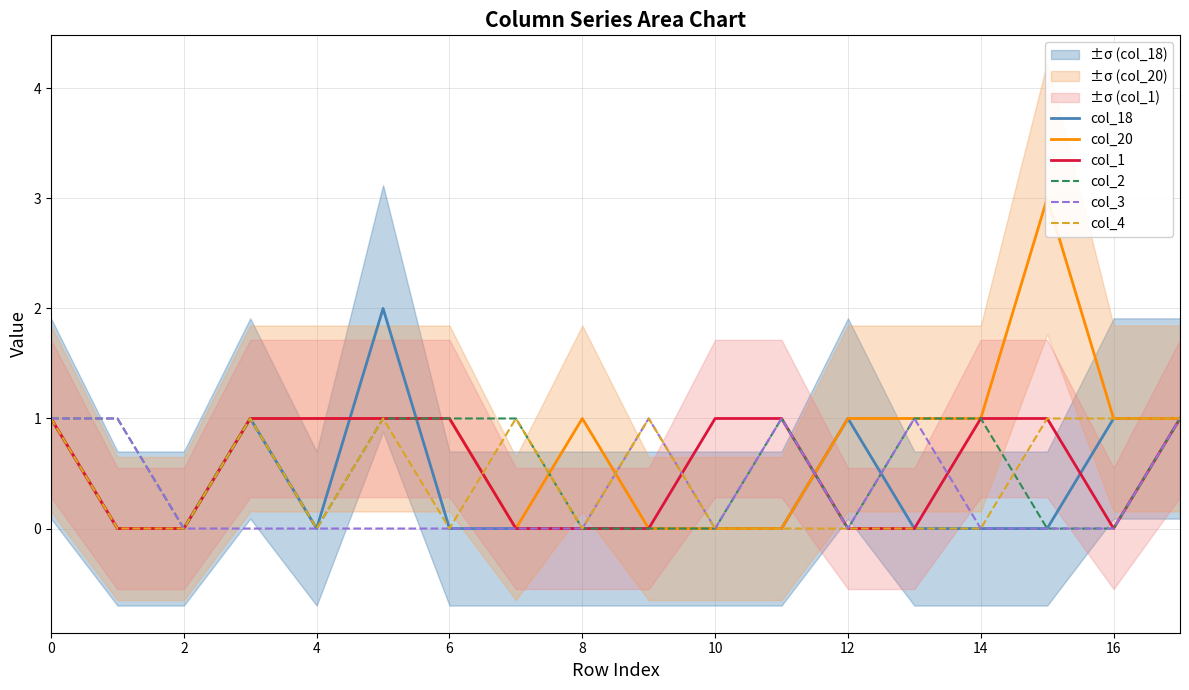

Count the col_3 values in the range 0 to 1.

18